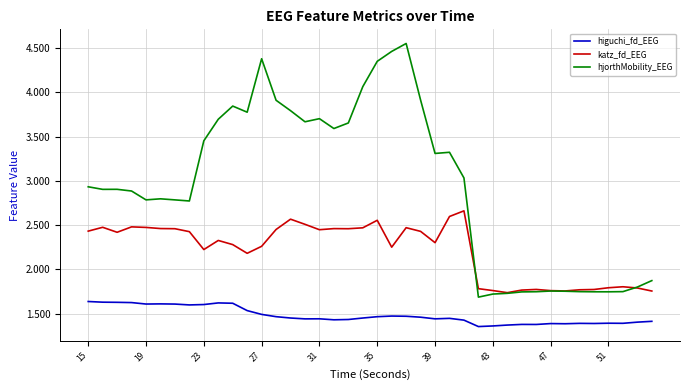

List the series in order of their peak value, highest first.

hjorthMobility_EEG, katz_fd_EEG, higuchi_fd_EEG